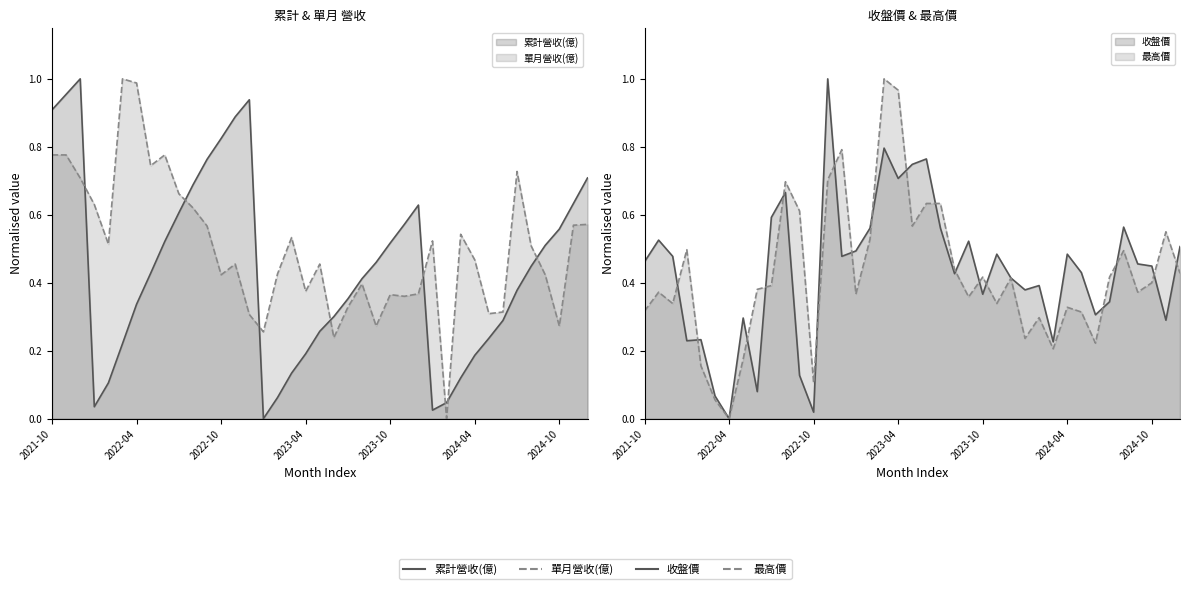

Rank the categories by 累計營收(億) value from lowest to highest.

2023-01, 2024-01, 2022-01, 2024-02, 2023-02, 2022-02, 2024-03, 2023-03, 2024-04, 2023-04, 2022-03, 2024-05, 2023-05, 2024-06, 2023-06, 2022-04, 2023-07, 2024-07, 2023-08, 2022-05, 2024-08, 2023-09, 2024-09, 2023-10, 2022-06, 2024-10, 2023-11, 2022-07, 2023-12, 2024-11, 2022-08, 2024-12, 2022-09, 2022-10, 2022-11, 2021-10, 2022-12, 2021-11, 2021-12